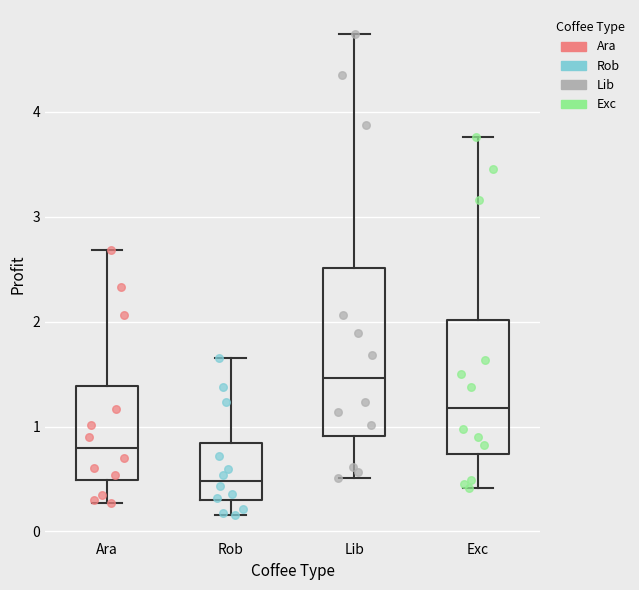

Reading left to right, transcribe this box plot: for each box, give where its median line is, the range the box spans, and where its two whiskers end, as read against the y-axis. The values are not printed on the chart, so give them approximately, as read against the axis.

Ara: median 0.8, box 0.5 to 1.4, whiskers 0.3 to 2.7
Rob: median 0.5, box 0.3 to 0.8, whiskers 0.2 to 1.6
Lib: median 1.5, box 0.9 to 2.5, whiskers 0.5 to 4.7
Exc: median 1.2, box 0.7 to 2.0, whiskers 0.4 to 3.8